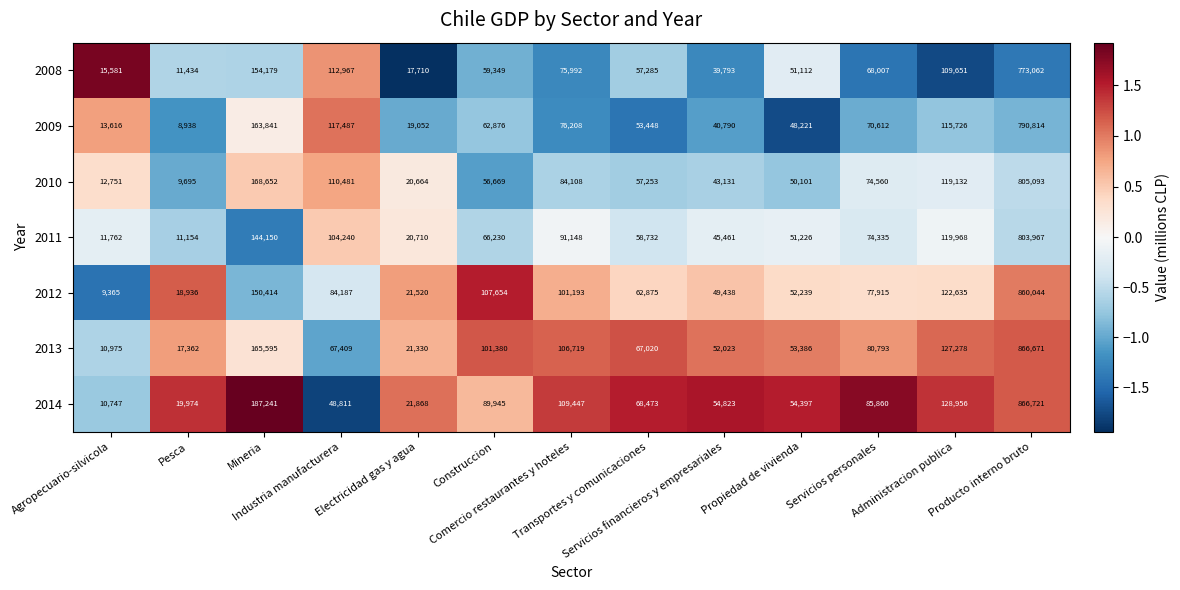

How many categories are shown in the chart?

13